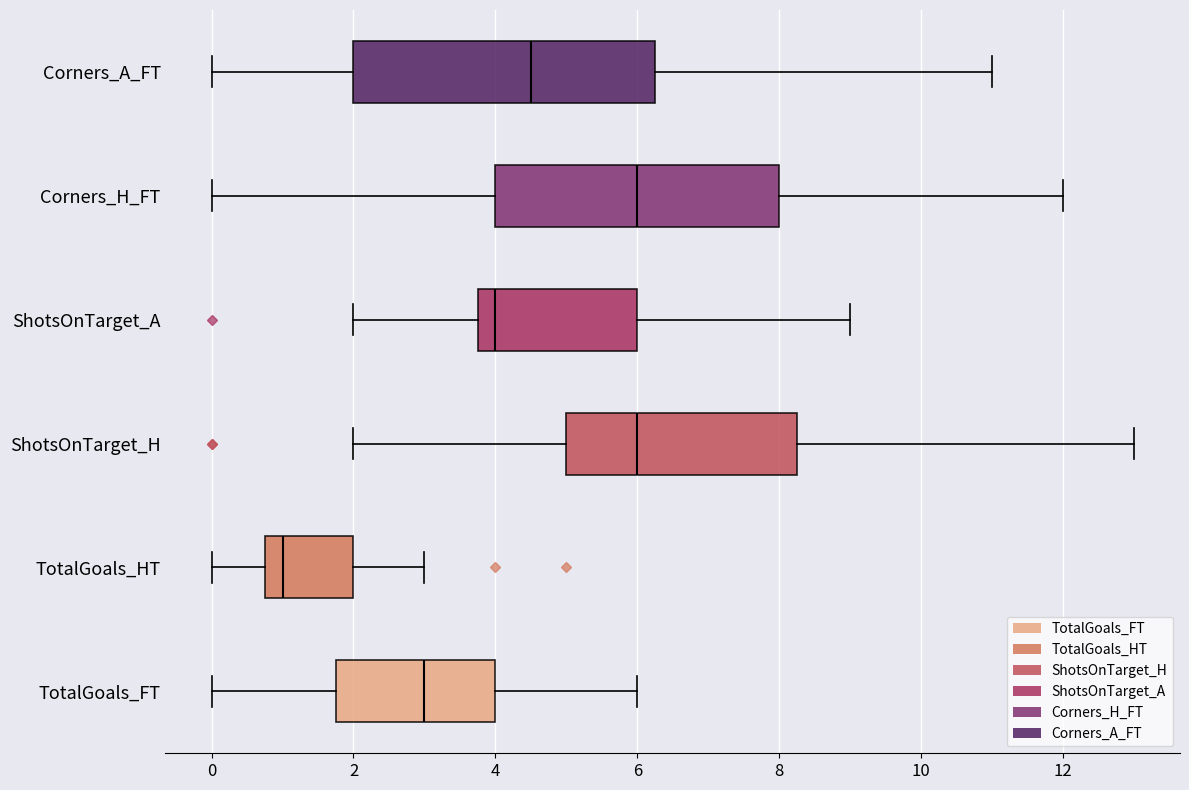

Where is the left edge of the box for ShotsOnTarget_A on the x-axis? The values are not printed on the chart, so give them approximately, as read against the axis.

3.8